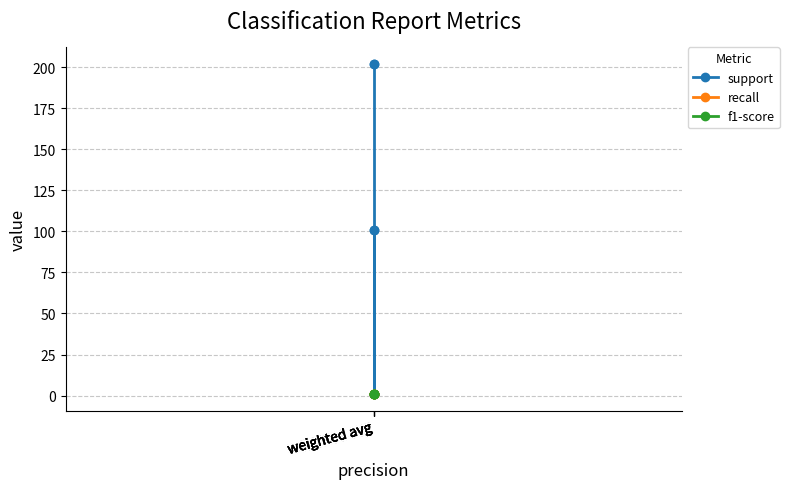

What is the greatest value displayed?

202.0